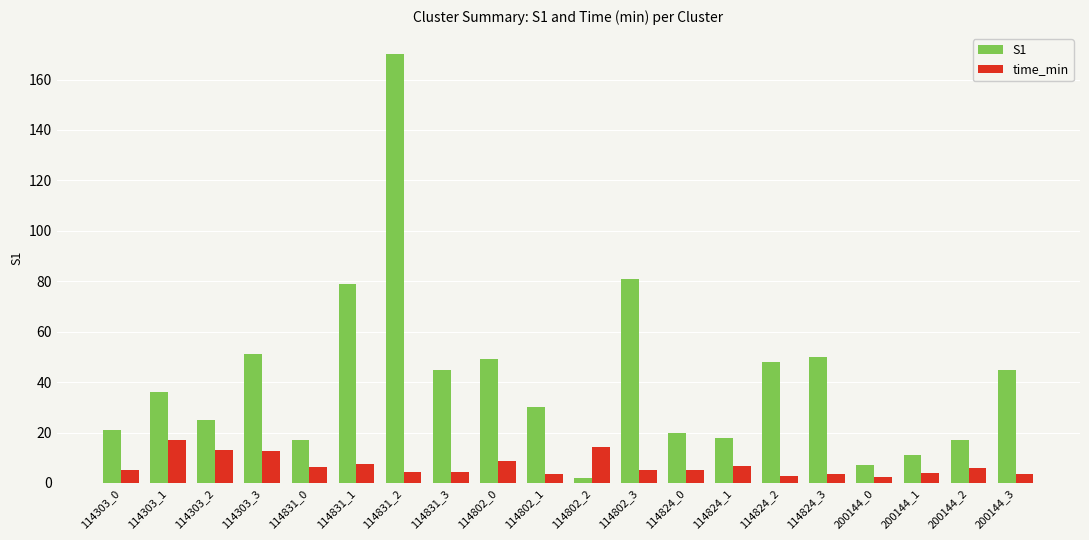

What is the approximate value of S1 at 114303_3?

51.0